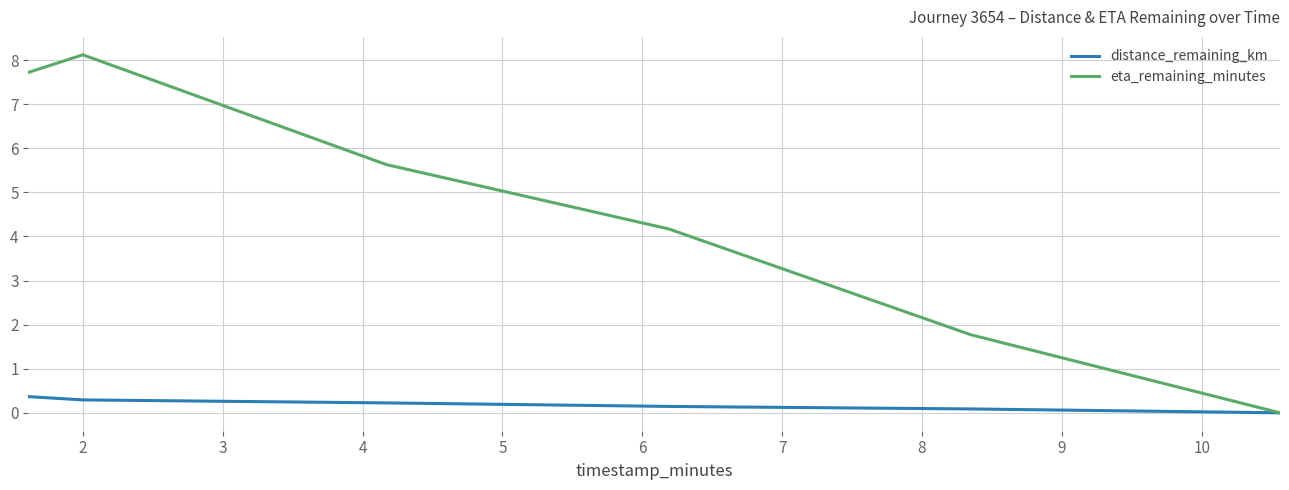

What is the difference between the maximum and minimum values in the eta_remaining_minutes series?

8.1